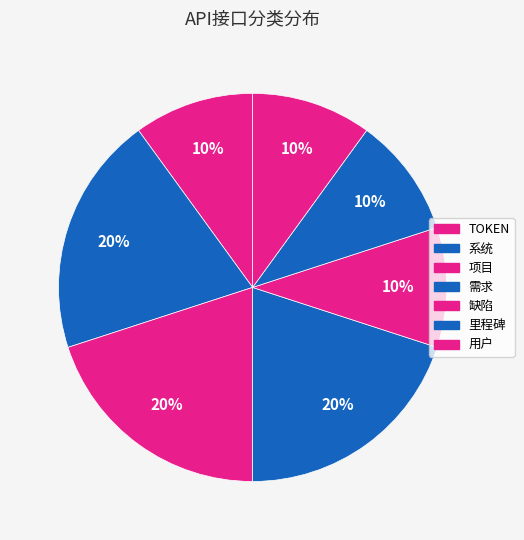

Do 里程碑 and 系统 together represent more than half of the pie?

No